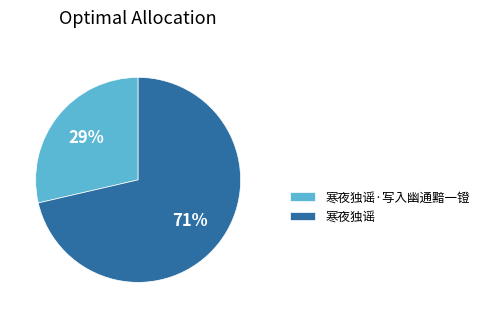

Approximately how many times larger is the value at 寒夜独谣·写入幽通黯一镫 compared to 寒夜独谣?

0.4